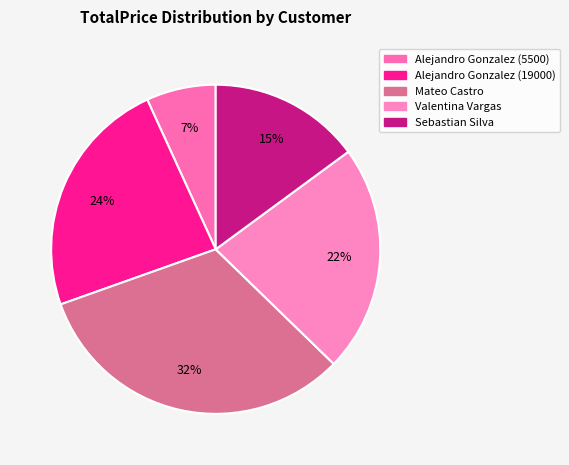

Is Mateo Castro the majority of the pie?

No